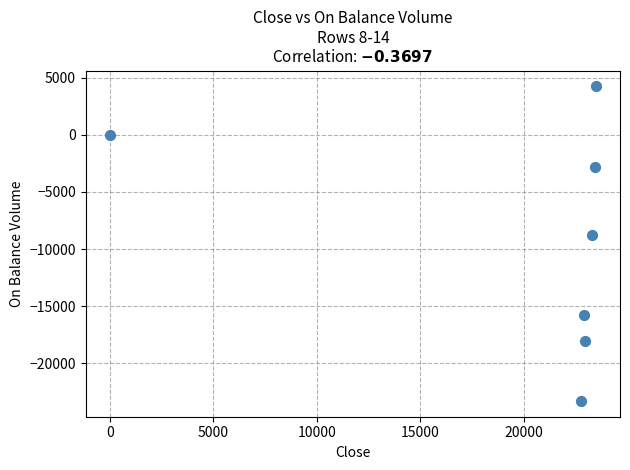

What is the range of Y values (max minus min)?

27526.2